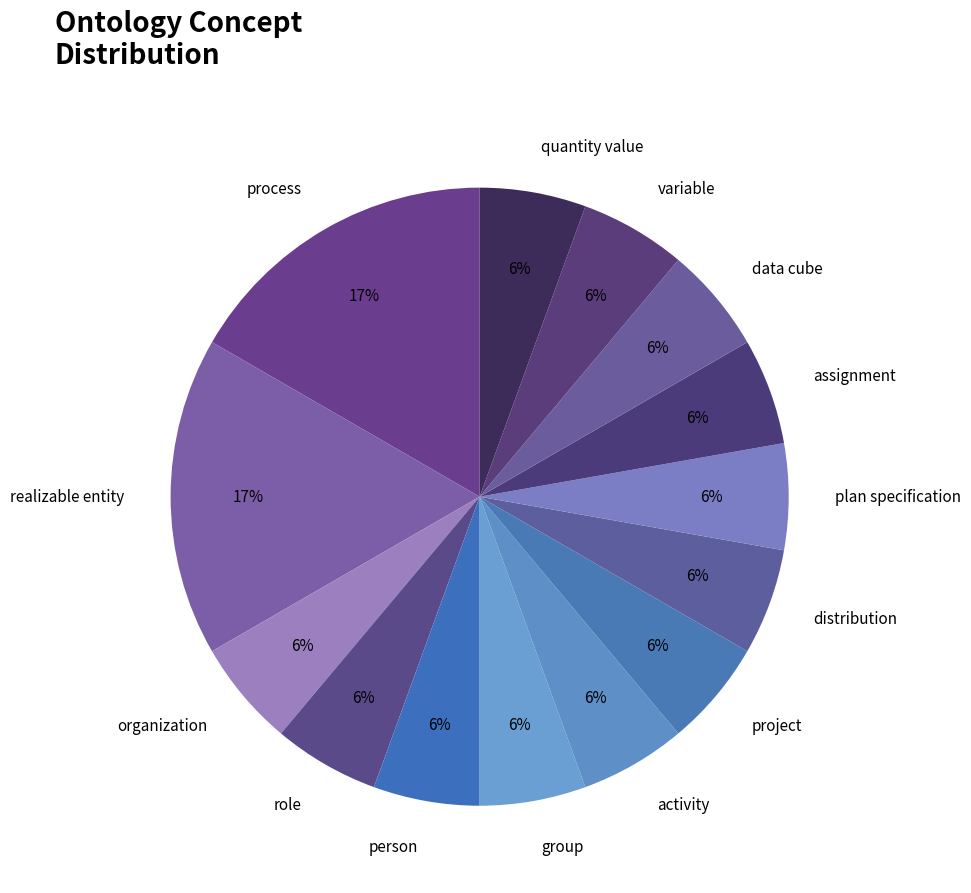

Approximately how many times larger is the value at project compared to quantity value?

1.0